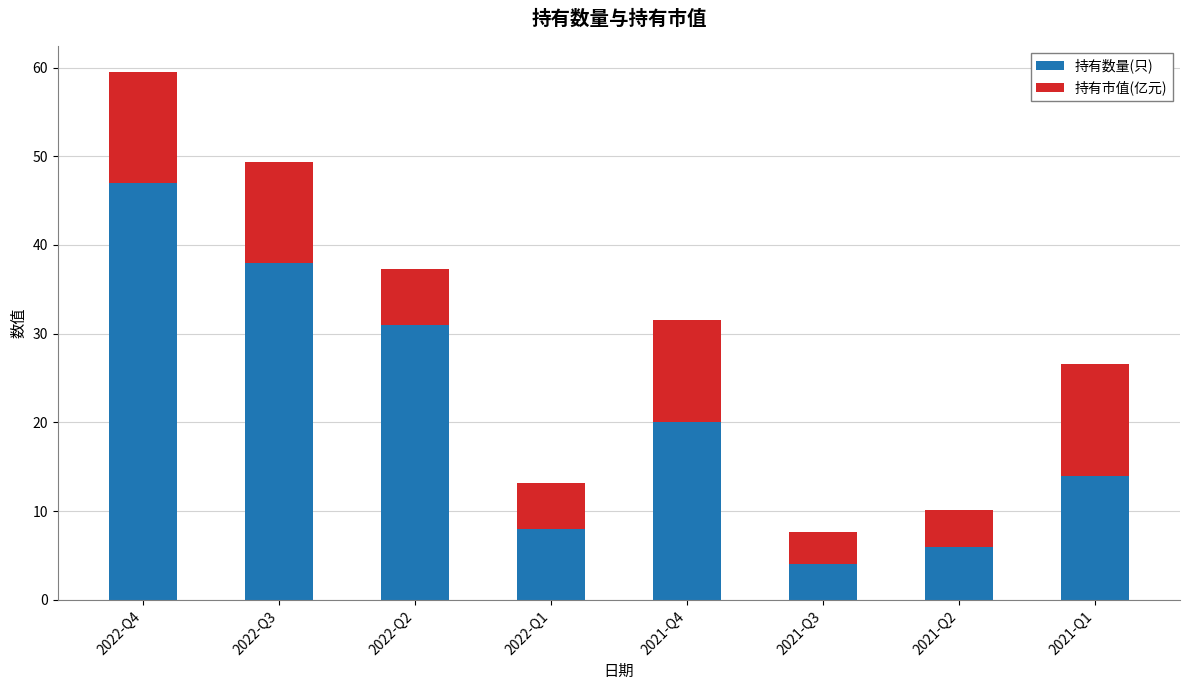

The 持有数量(只) series shows 4.0 at 2021-Q3. True or false?

True